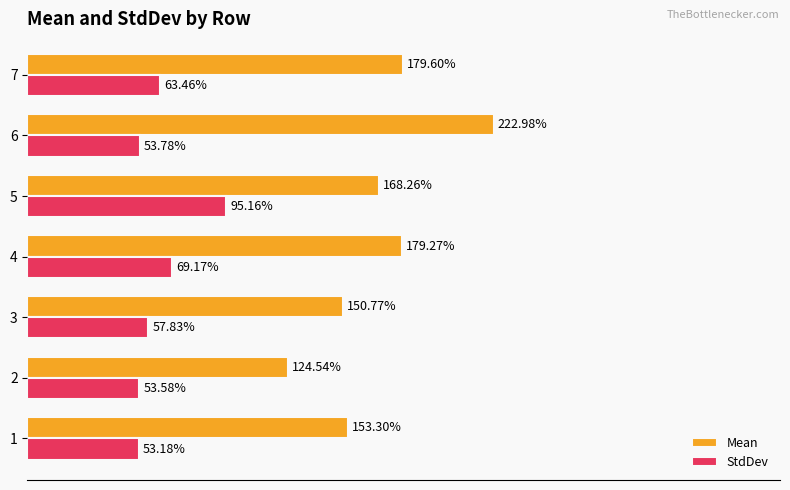

Is the value of StdDev at 7 greater than the value of Mean at 1?

No